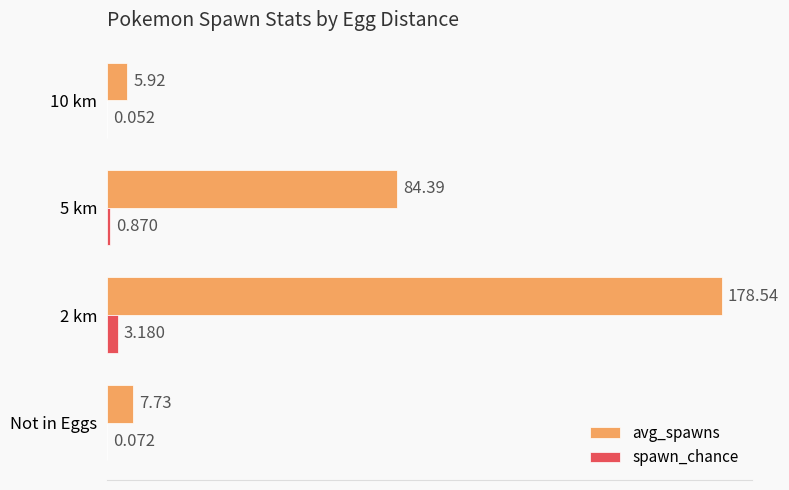

Which series has the largest total across all categories?

avg_spawns